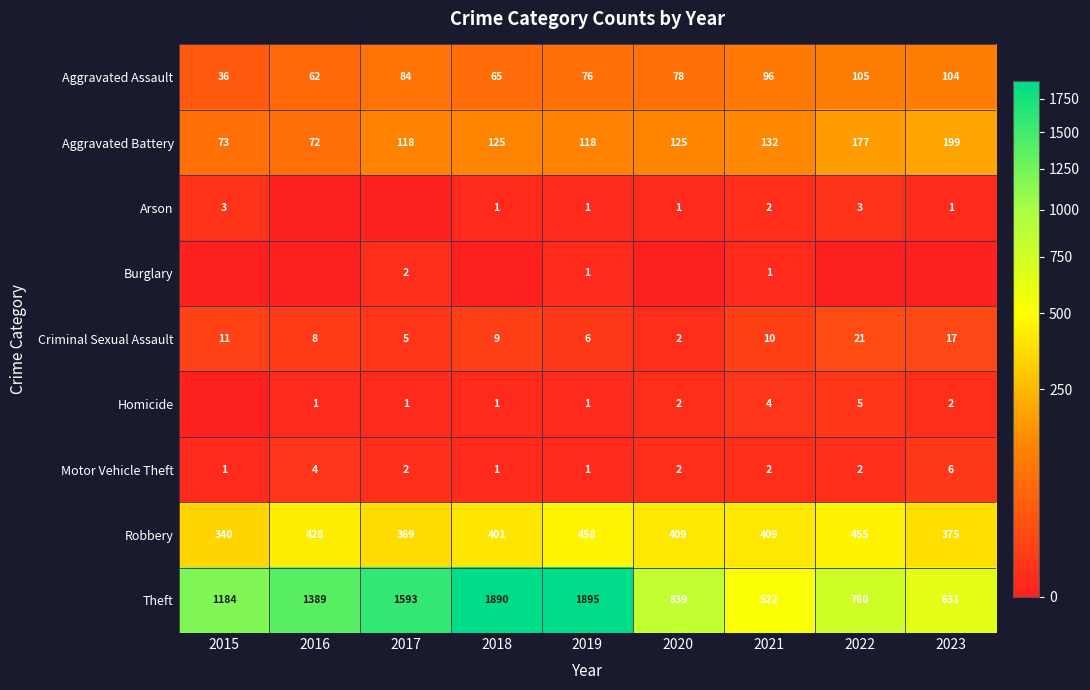

The Aggravated Assault series shows 96 at 2021. True or false?

True